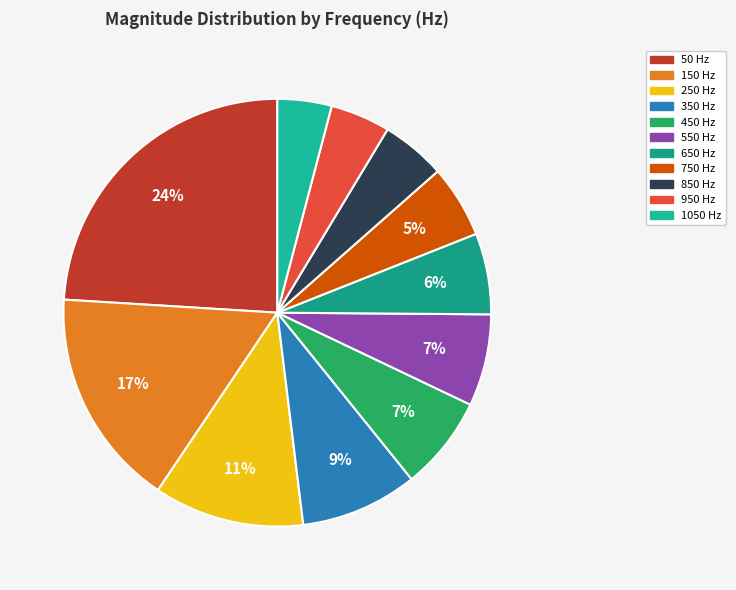

Is it true that 250 is 4% of the pie?

False